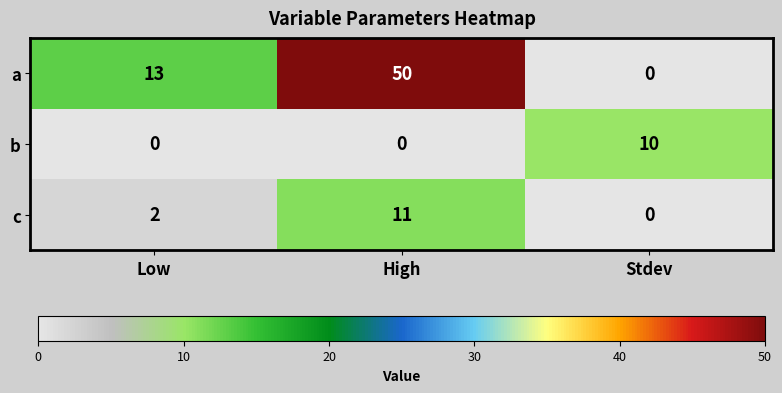

At how many categories does at least one series exceed 18?

1